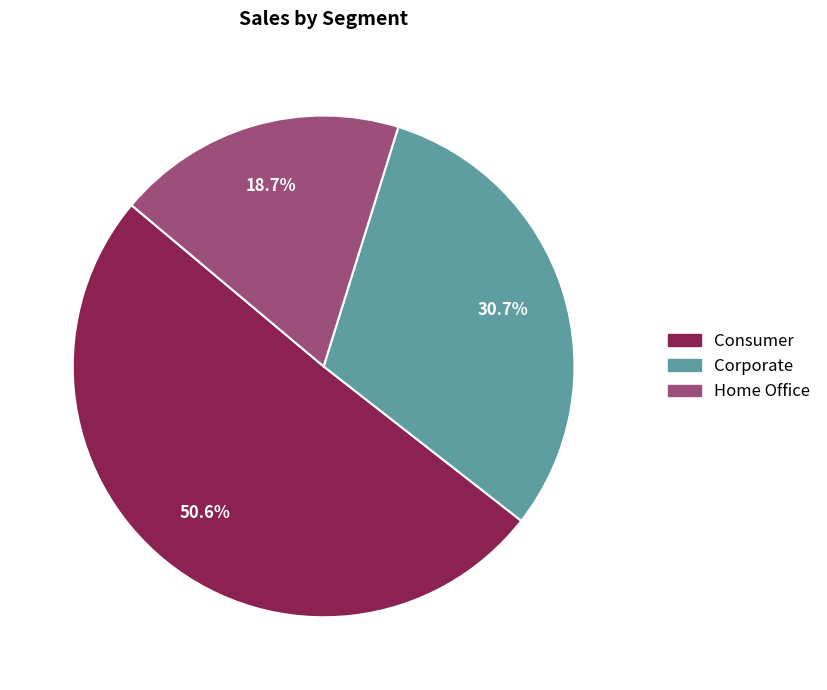

The Home Office slice represents 19% of the pie. True or false?

True